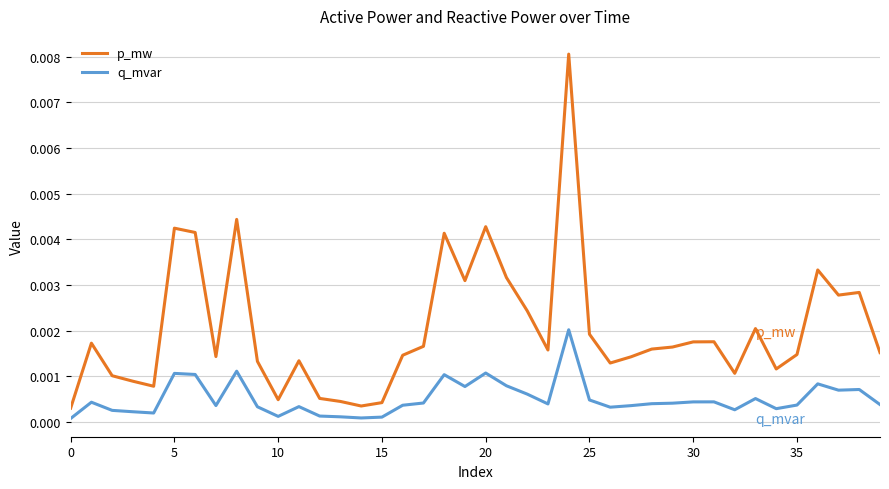

Rank the series by their average value, from highest to lowest.

p_mw, q_mvar